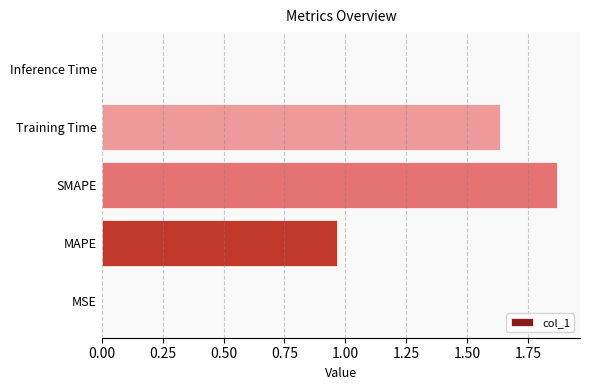

What is the change in value from MAPE to Training Time?

+0.7